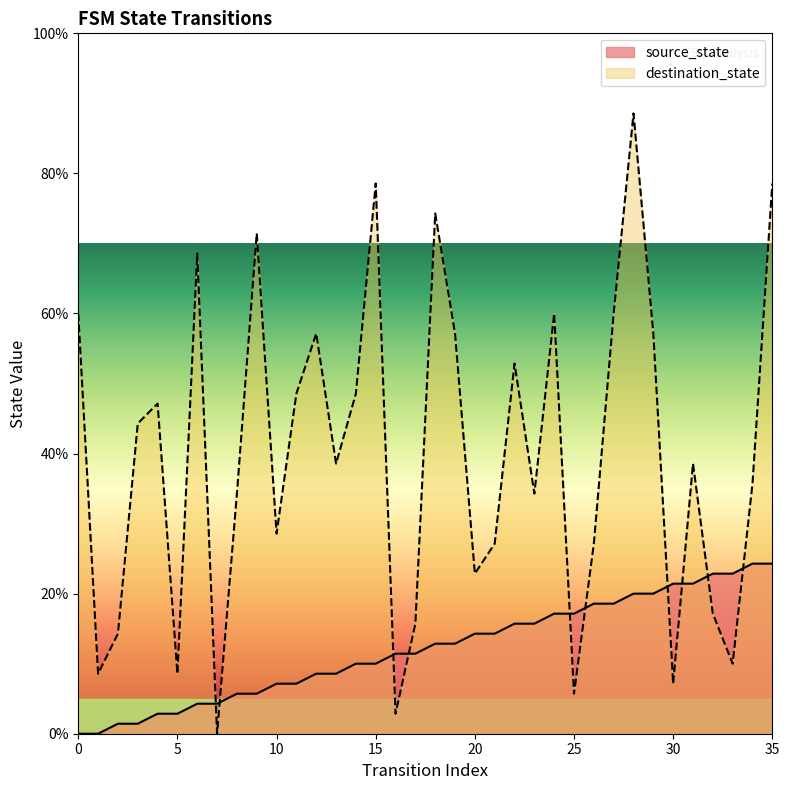

After their last crossing, which series has the higher values: destination_state or source_state?

destination_state